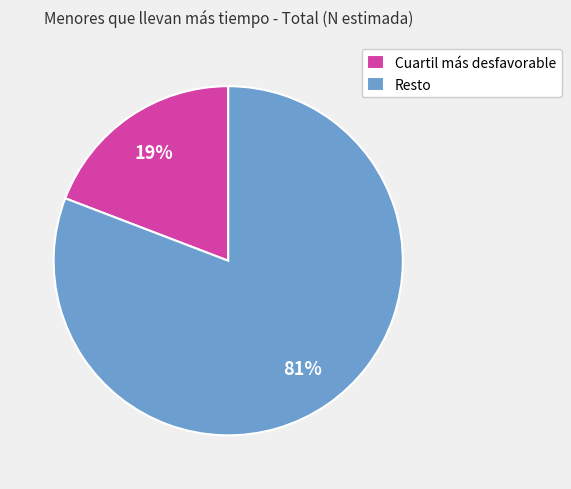

To the nearest percent, what is the difference between the largest and smallest slice percentages?

62%